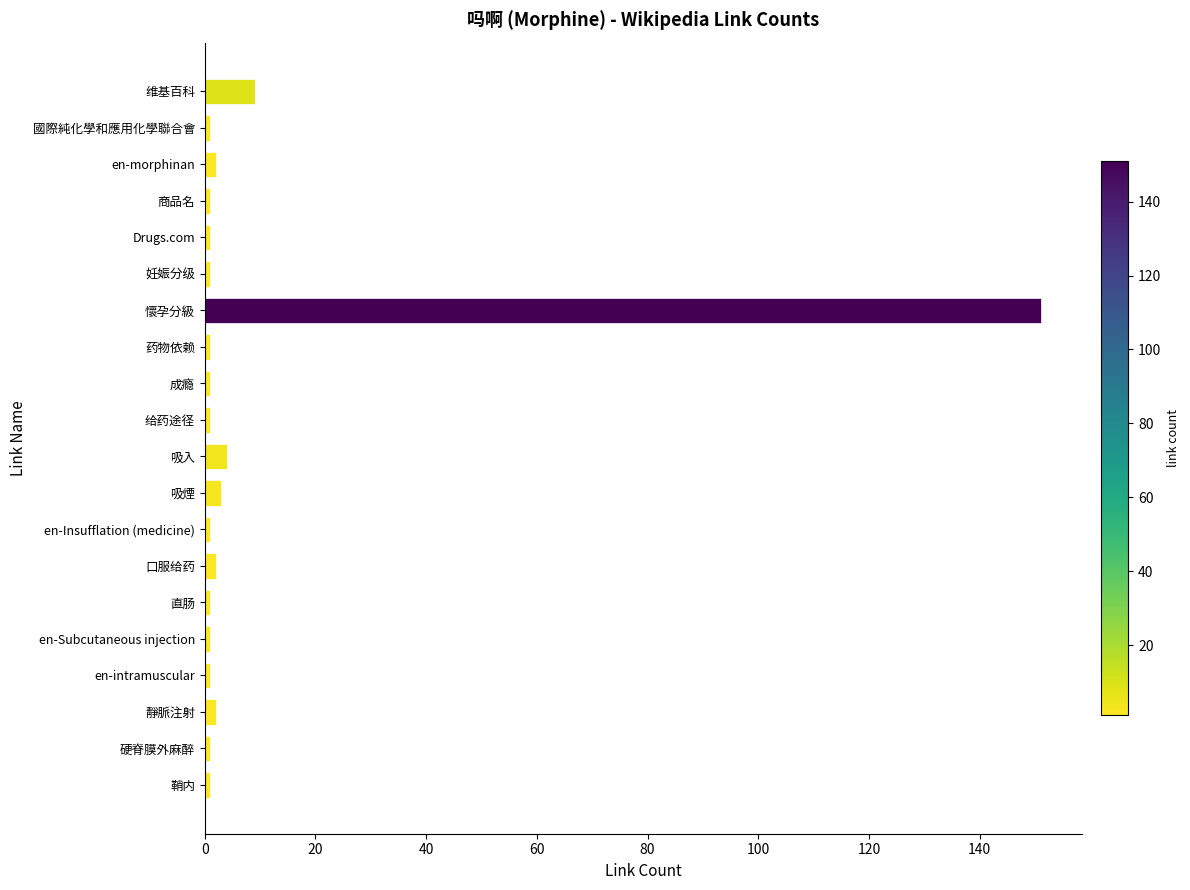

What is the label of the 8th bar from the bottom?

en-Insufflation (medicine)